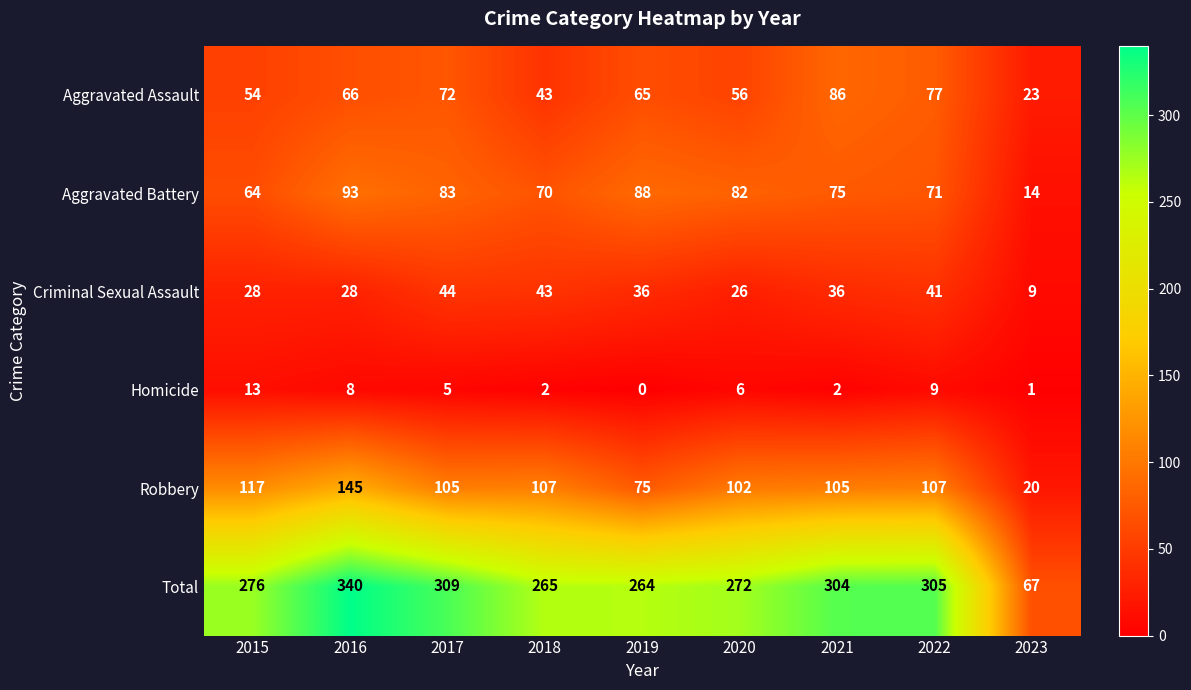

At which label does Homicide first exceed 5?

2015